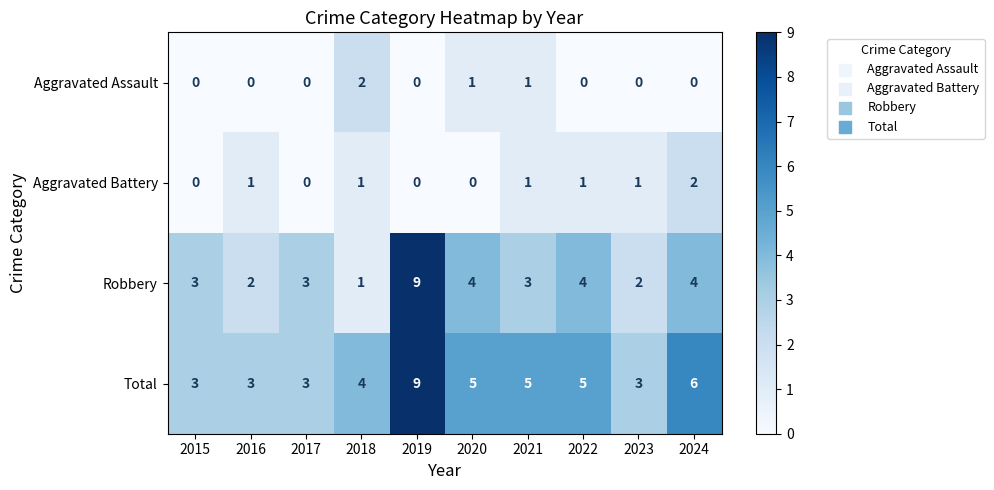

How many data points does each series have?

10